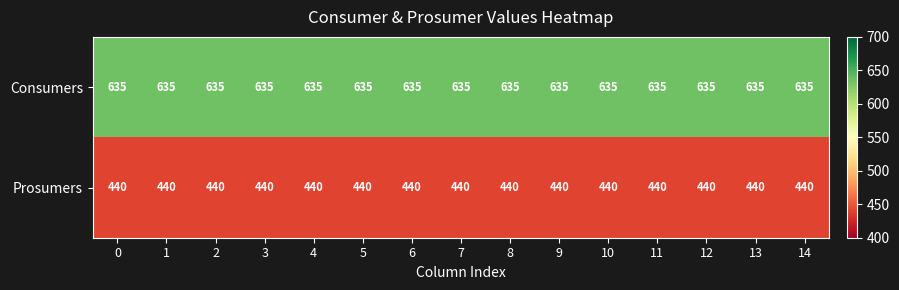

List the series in order of their overall mean, highest first.

Consumers, Prosumers